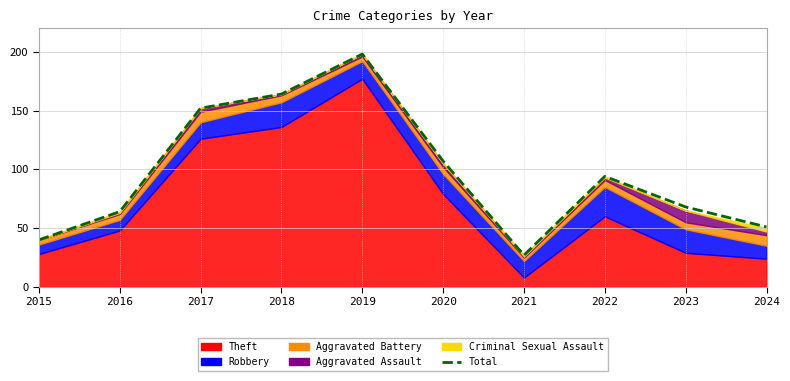

Which has a higher value, 2018 or 2021?

2018